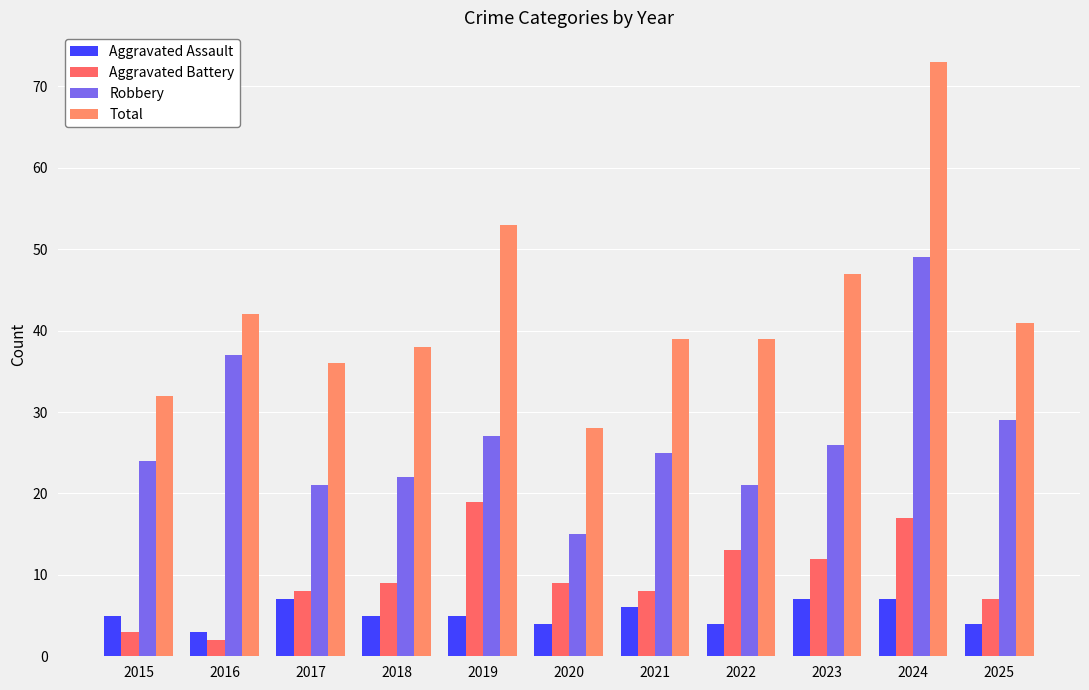

Rank the series by their maximum value, from lowest to highest.

Aggravated Assault, Aggravated Battery, Robbery, Total